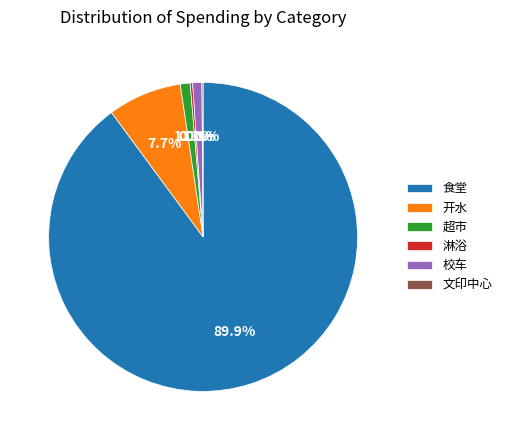

What is the largest slice in the pie chart?

食堂